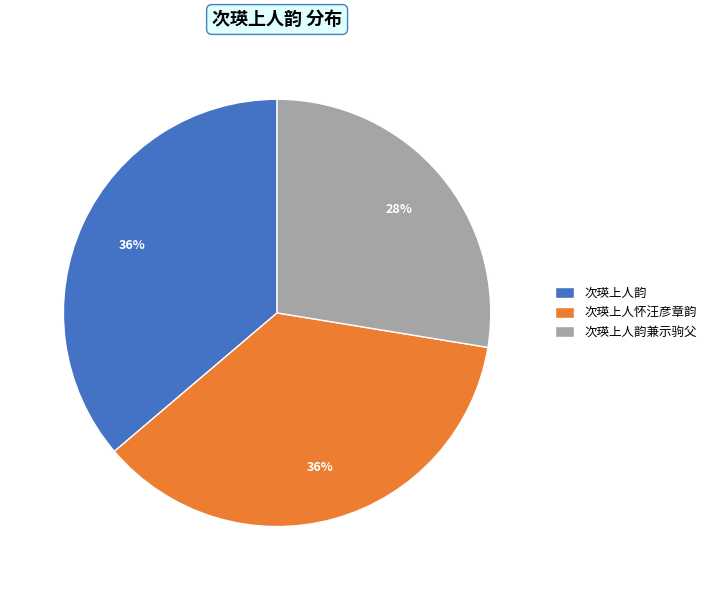

Which category has the smallest portion of the pie?

次瑛上人韵兼示驹父